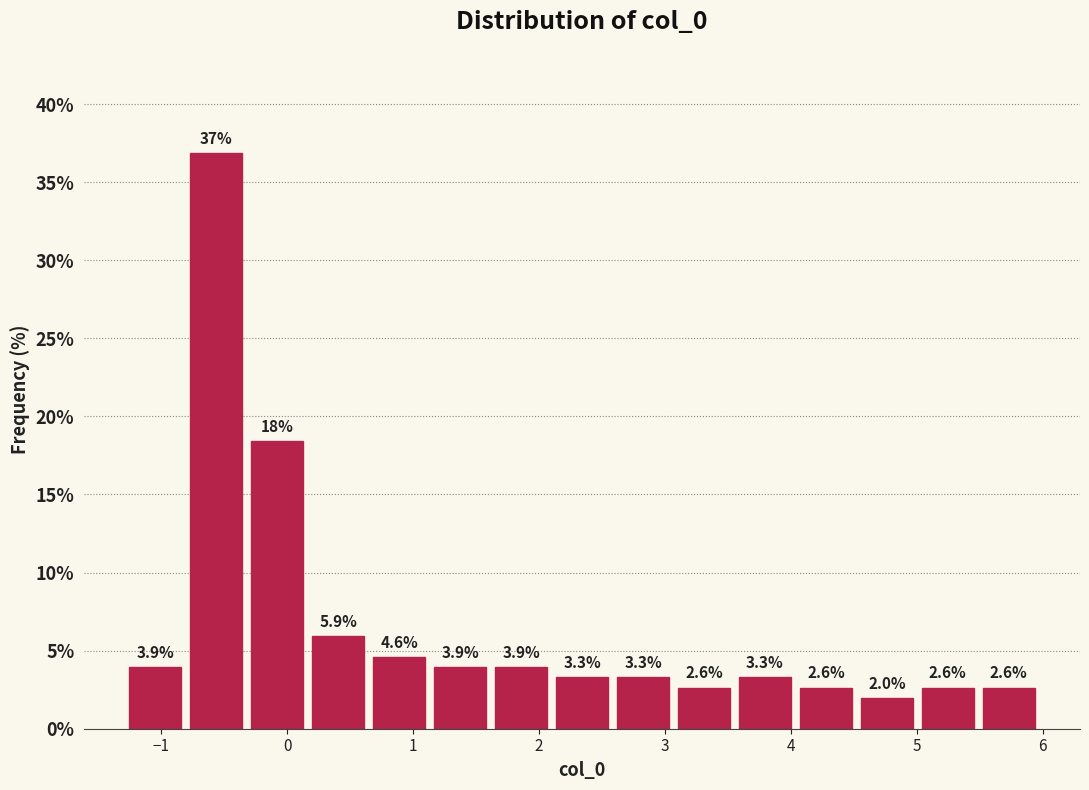

Which range on the x-axis has the tallest bar?

-0.8 to -0.3